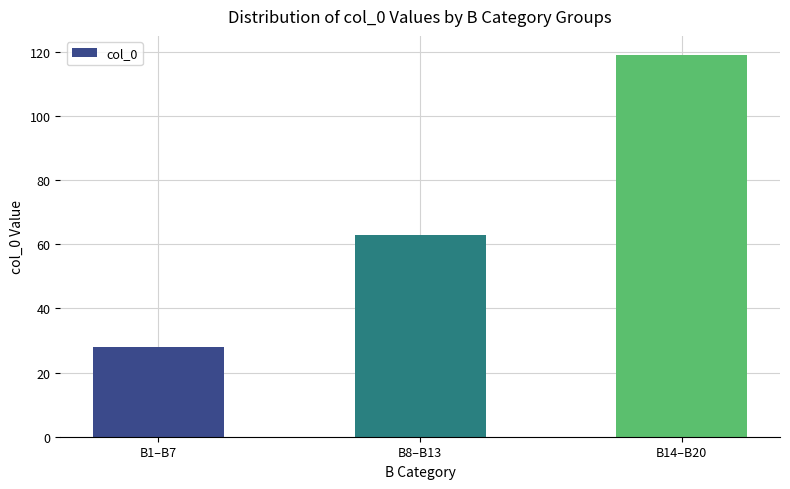

What is the approximate value at B1–B7, to the nearest 5?

30